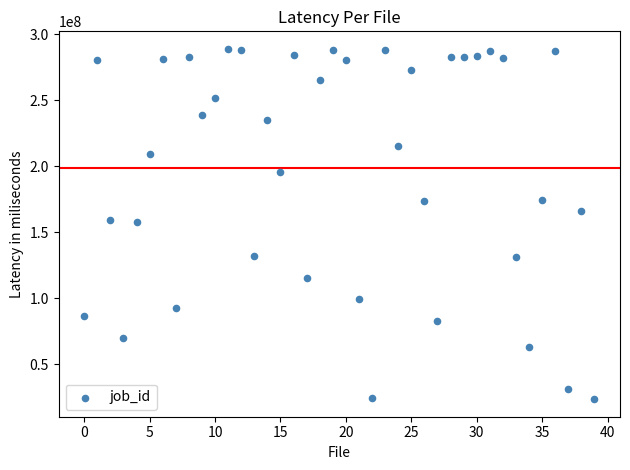

What is the range of Y values (max minus min)?

265532446